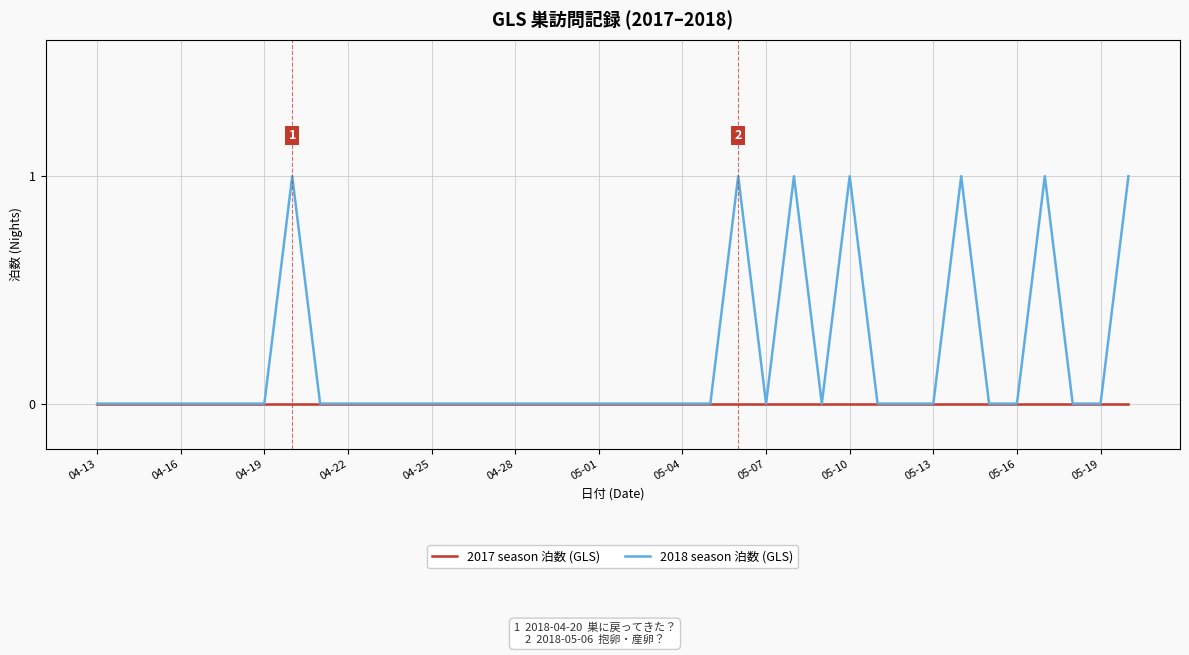

Which series has the largest total across all categories?

2018 season 泊数 (GLS)